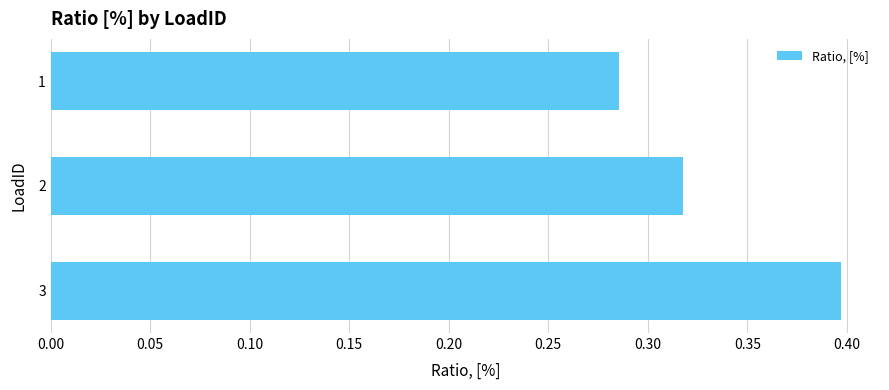

List the labels in order of value, largest first.

3, 2, 1